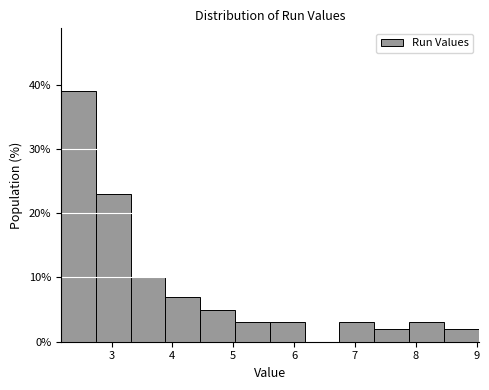

Over which range of the x-axis is the bar tallest?

2.2 to 2.7